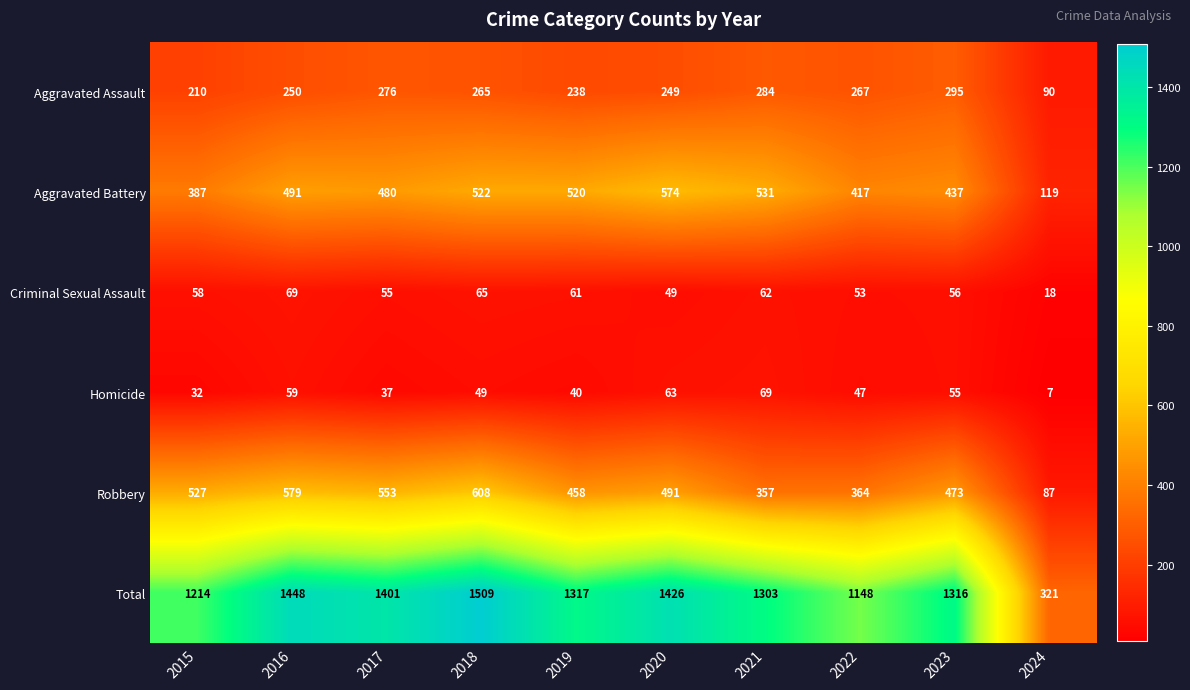

The value of Total at 2016 is 1448. True or false?

True